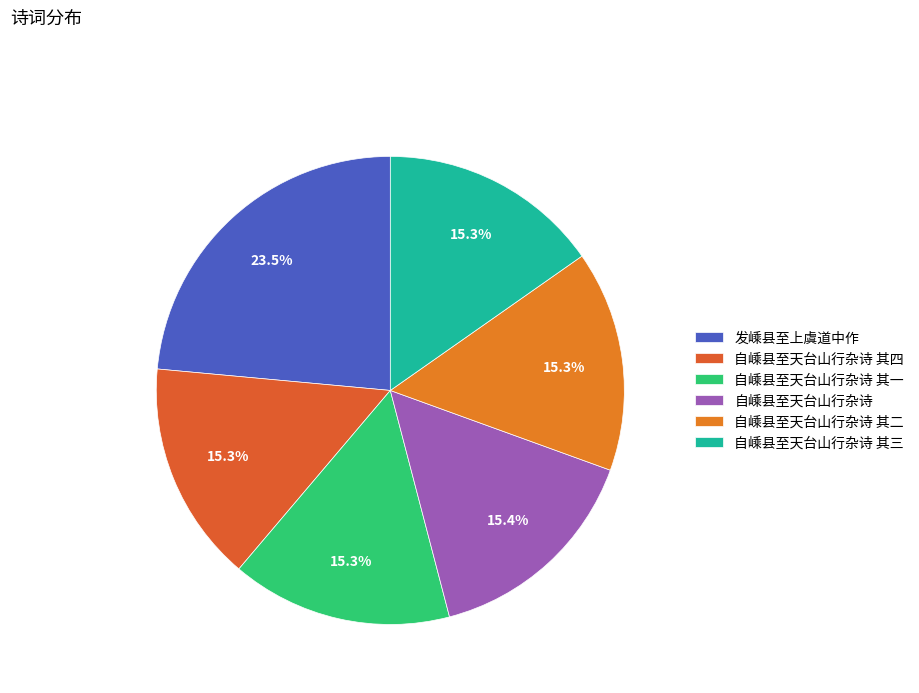

Is 自嵊县至天台山行杂诗 其四 the majority of the pie?

No